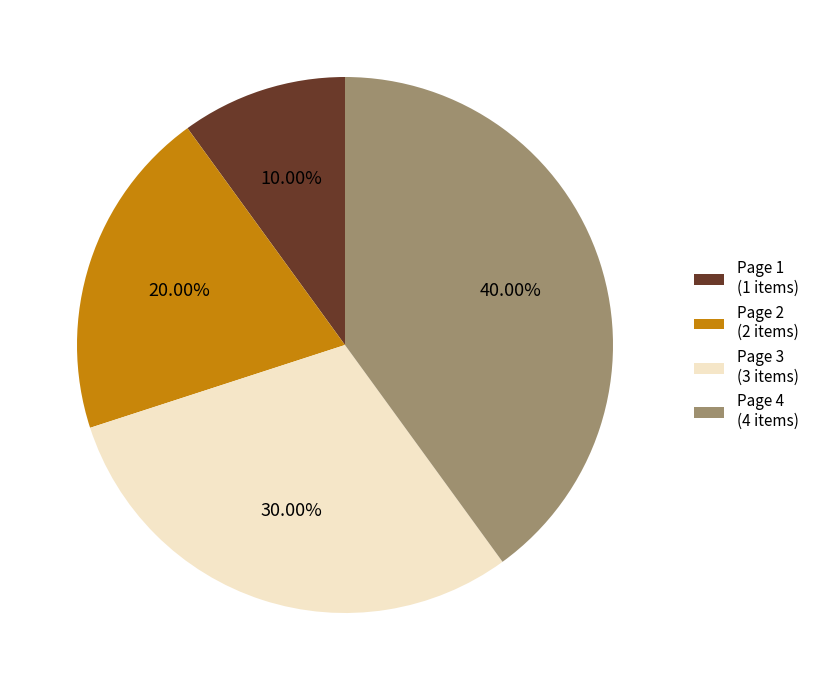

What percentage is the Page 3 slice, to the nearest percent?

30%